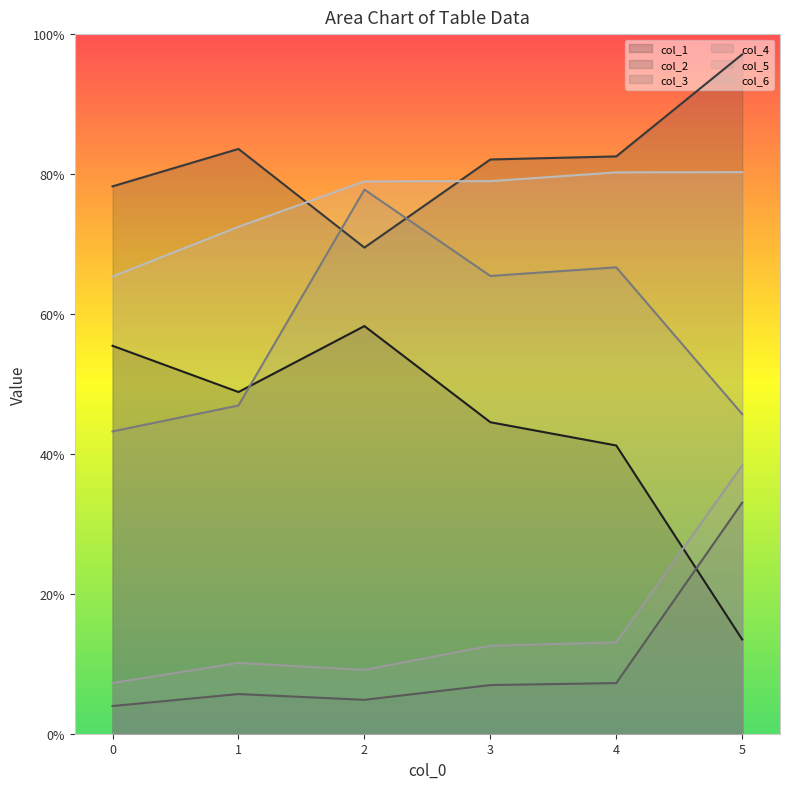

Rank the series by their maximum value, from lowest to highest.

col_3, col_5, col_1, col_4, col_6, col_2